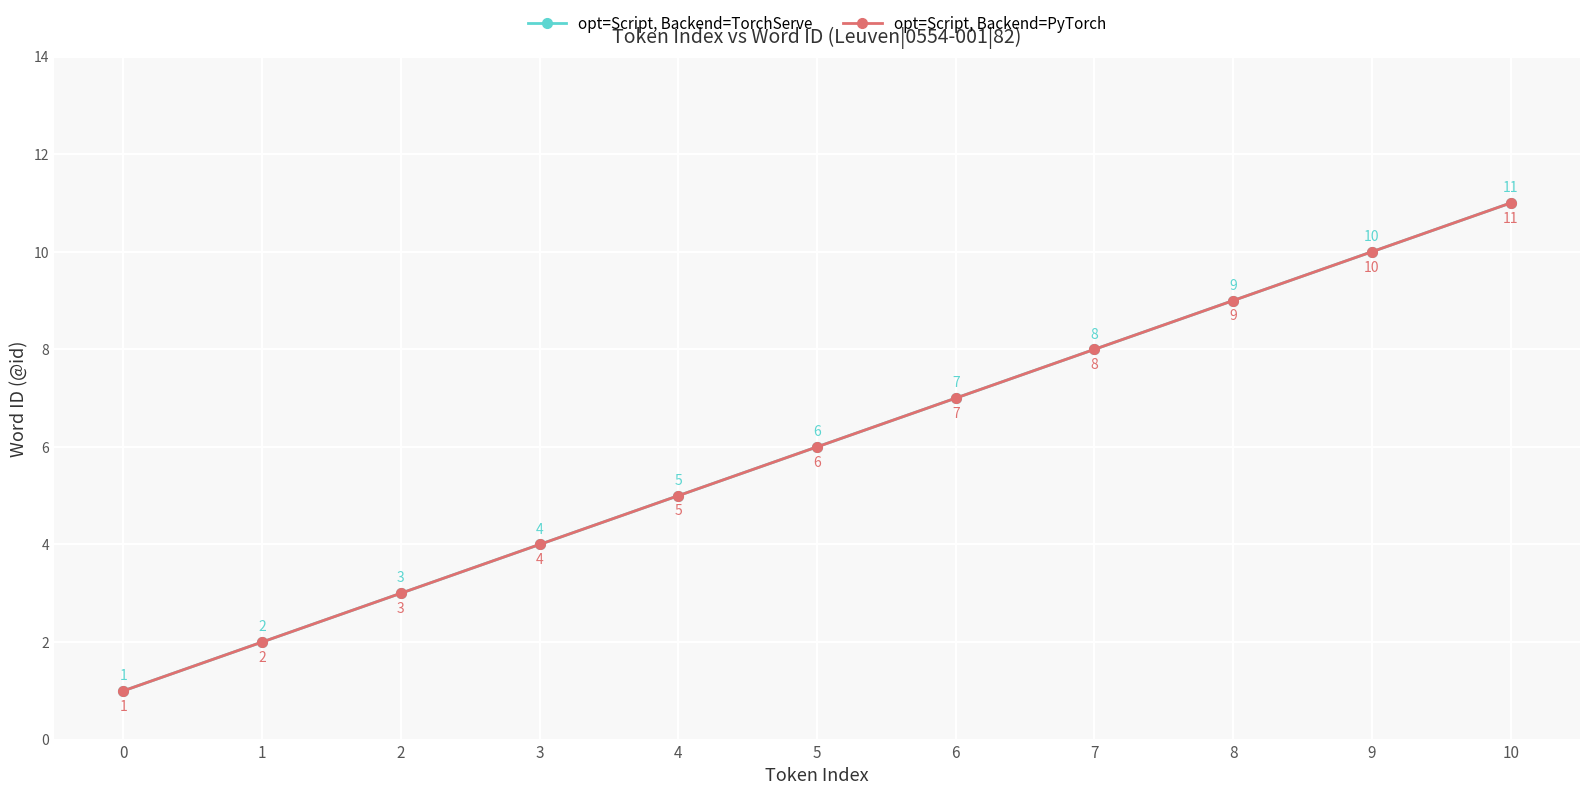

Does the chart display data point markers on the line(s)?

Yes